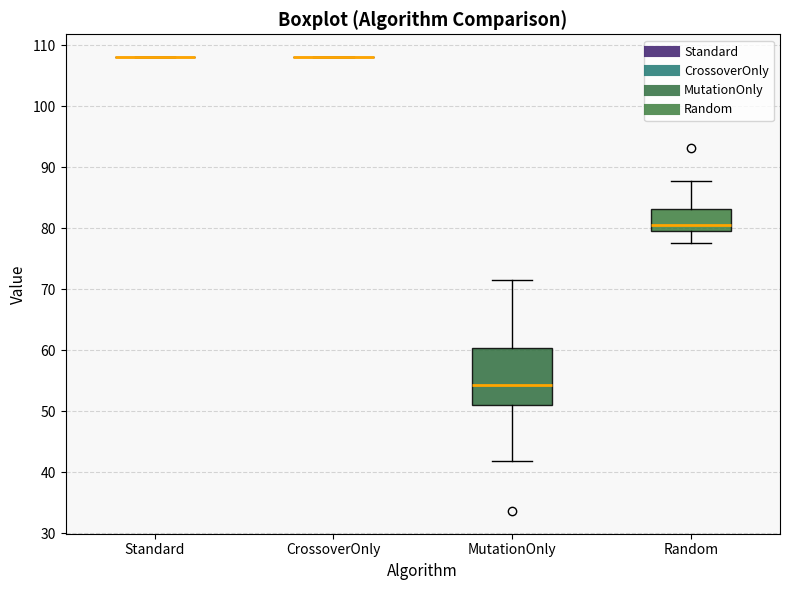

Where does the median line of the box for MutationOnly sit on the y-axis? The values are not printed on the chart, so give them approximately, as read against the axis.

54